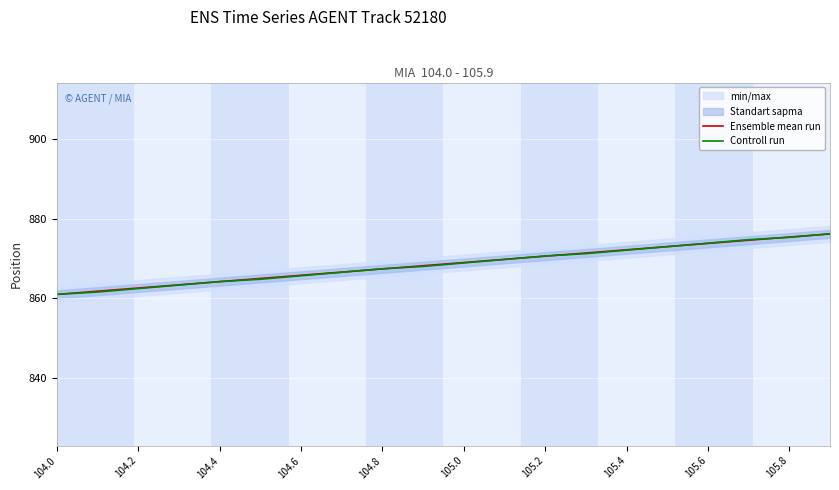

At which label does Ensemble mean run first exceed 869?

105.0